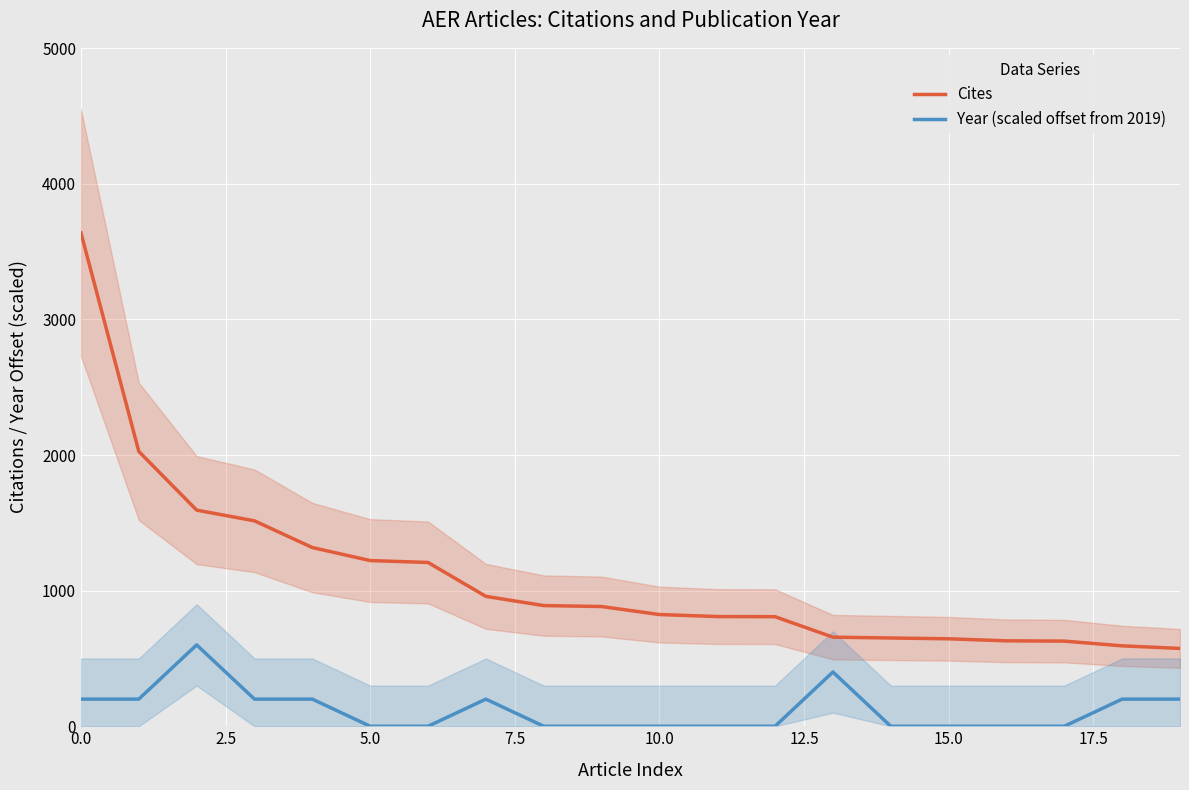

What is the sum of the Cites values at 13 and 17?

1285